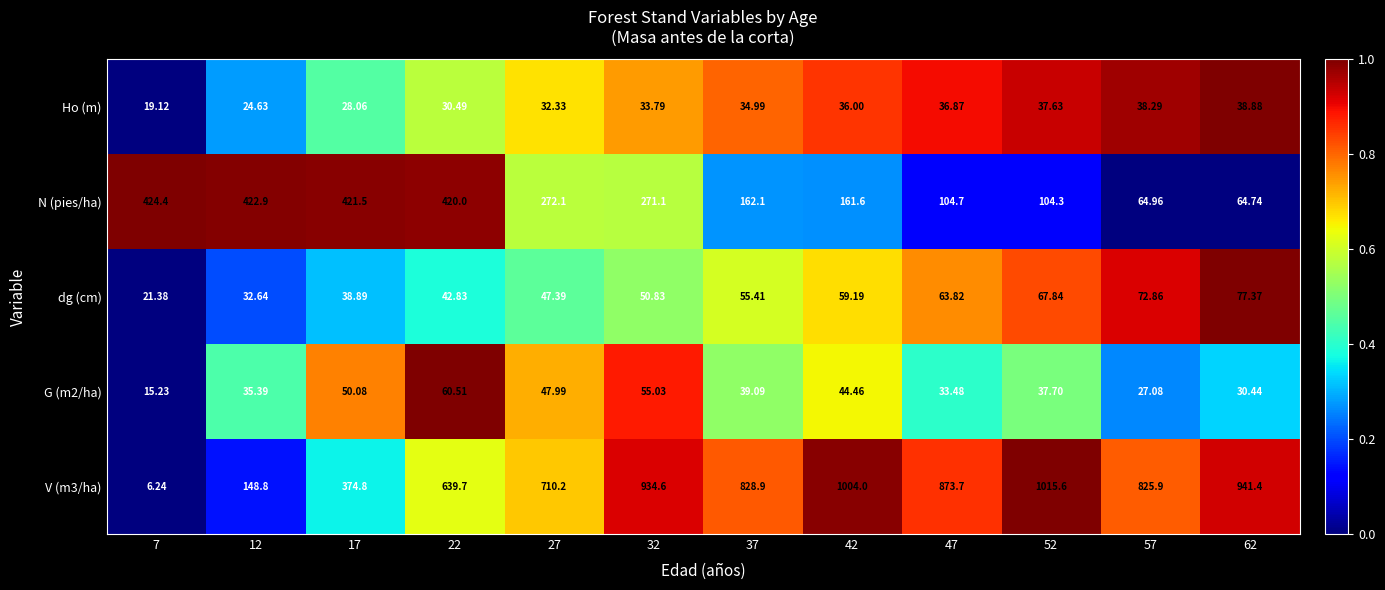

How many series are shown in this chart?

5